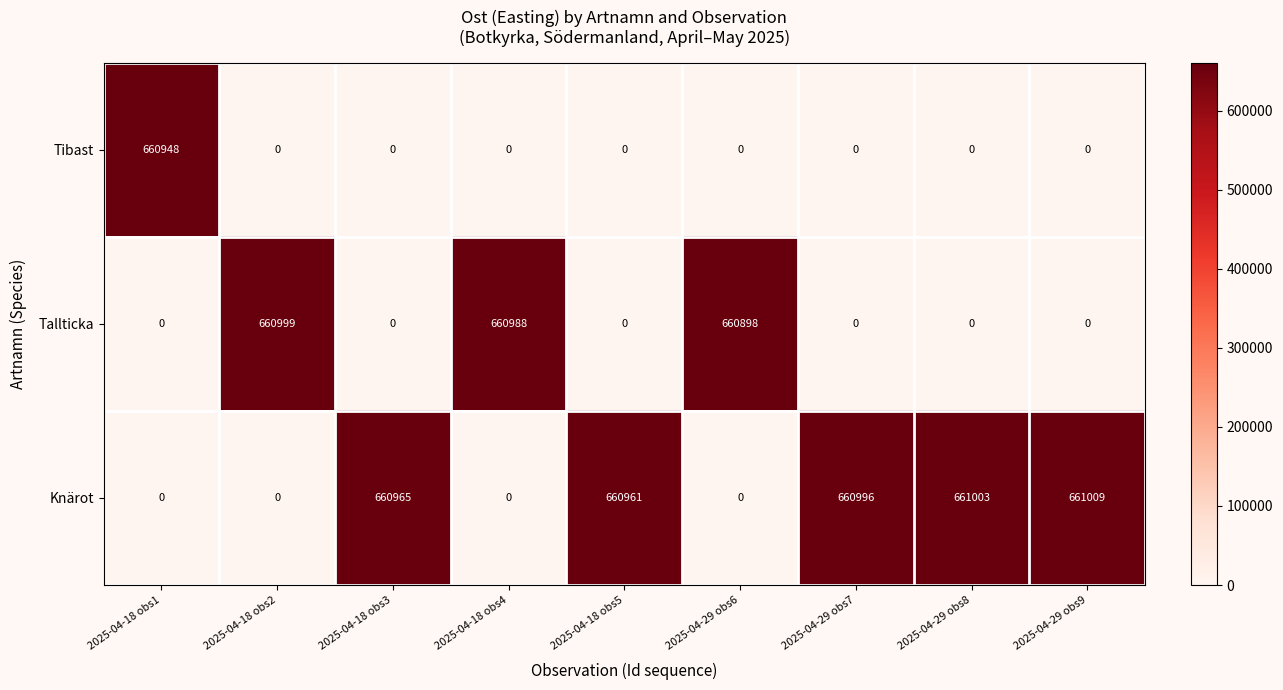

Where is Tallticka nearest to the value 330499?

2025-04-29 obs6